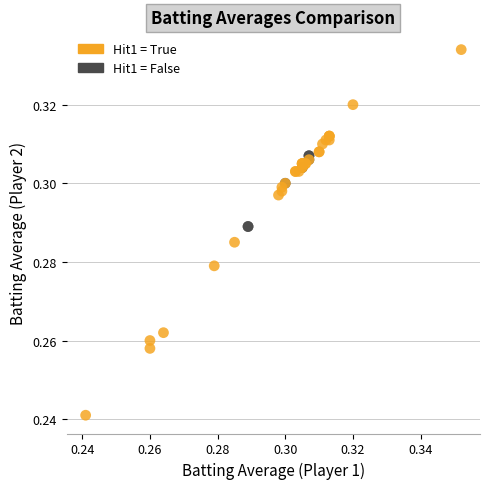

Which series has the largest Y range (max minus min)?

Hit1 = True